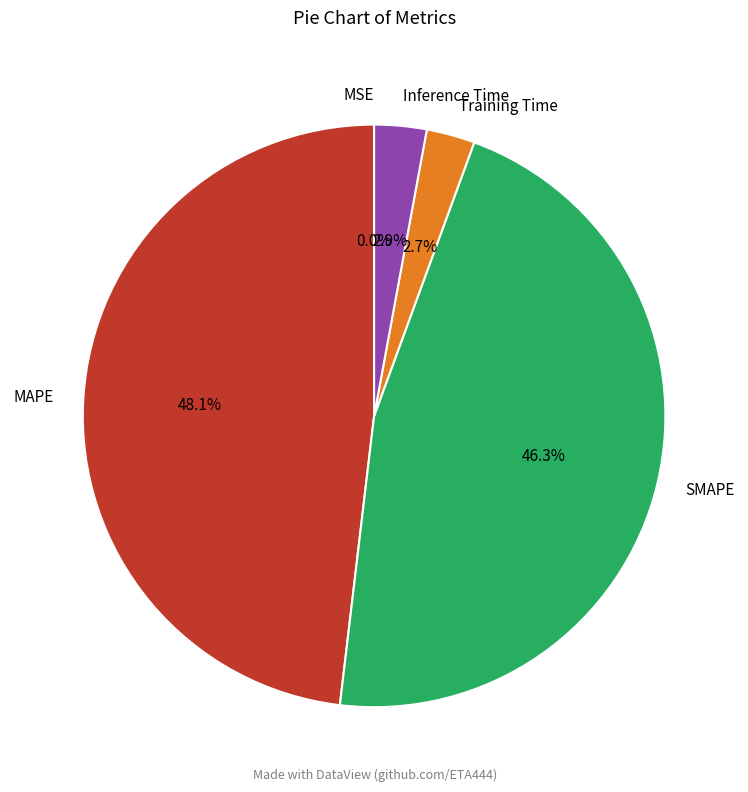

To the nearest percent, what is the difference between the largest and smallest slice percentages?

48%